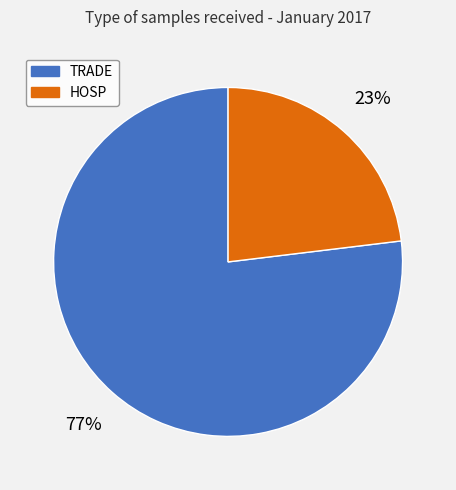

Count the number of slices in the pie.

2